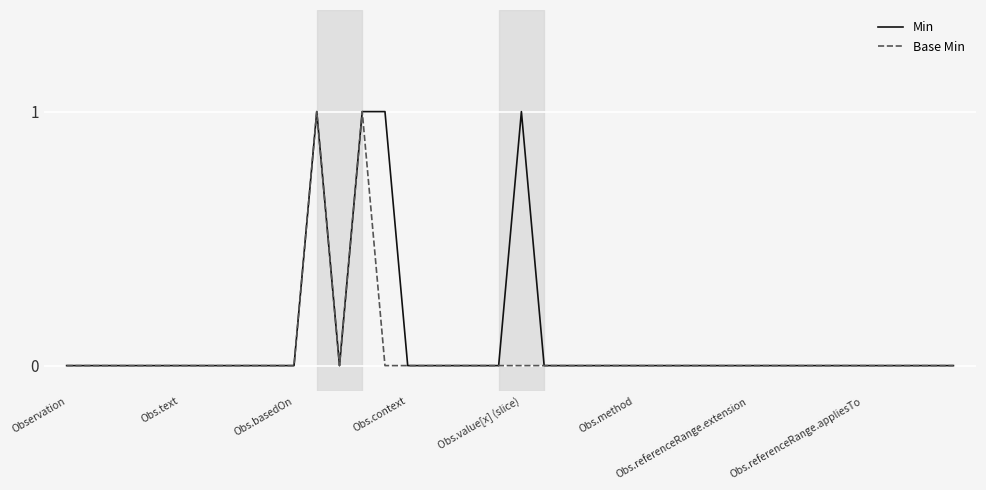

True or false: Base Min and Min cross at least once.

False